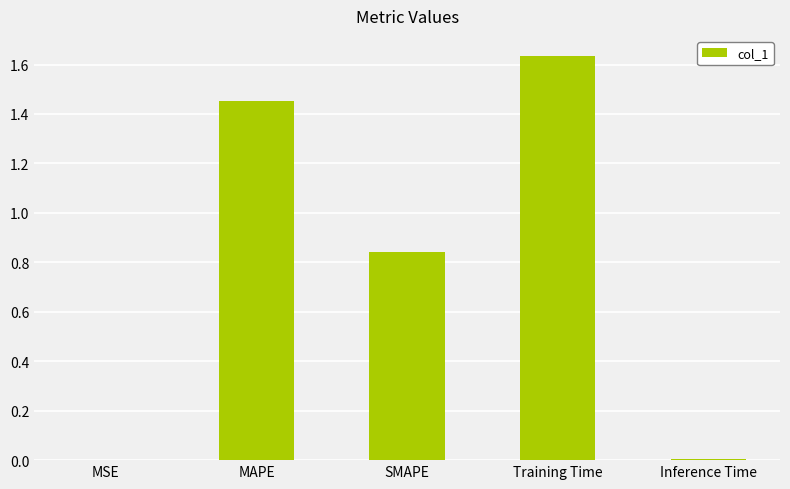

Is it true that the value at Training Time is 0.8?

False